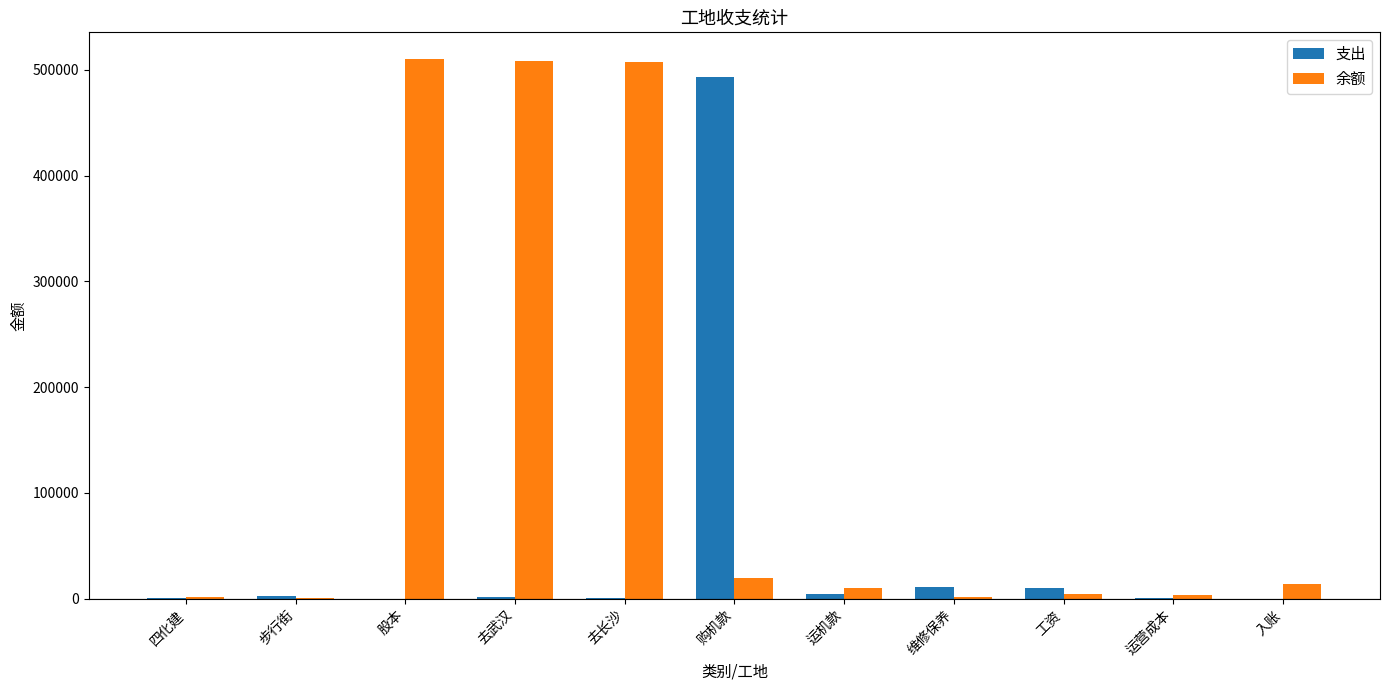

Which series has the largest total across all categories?

余额